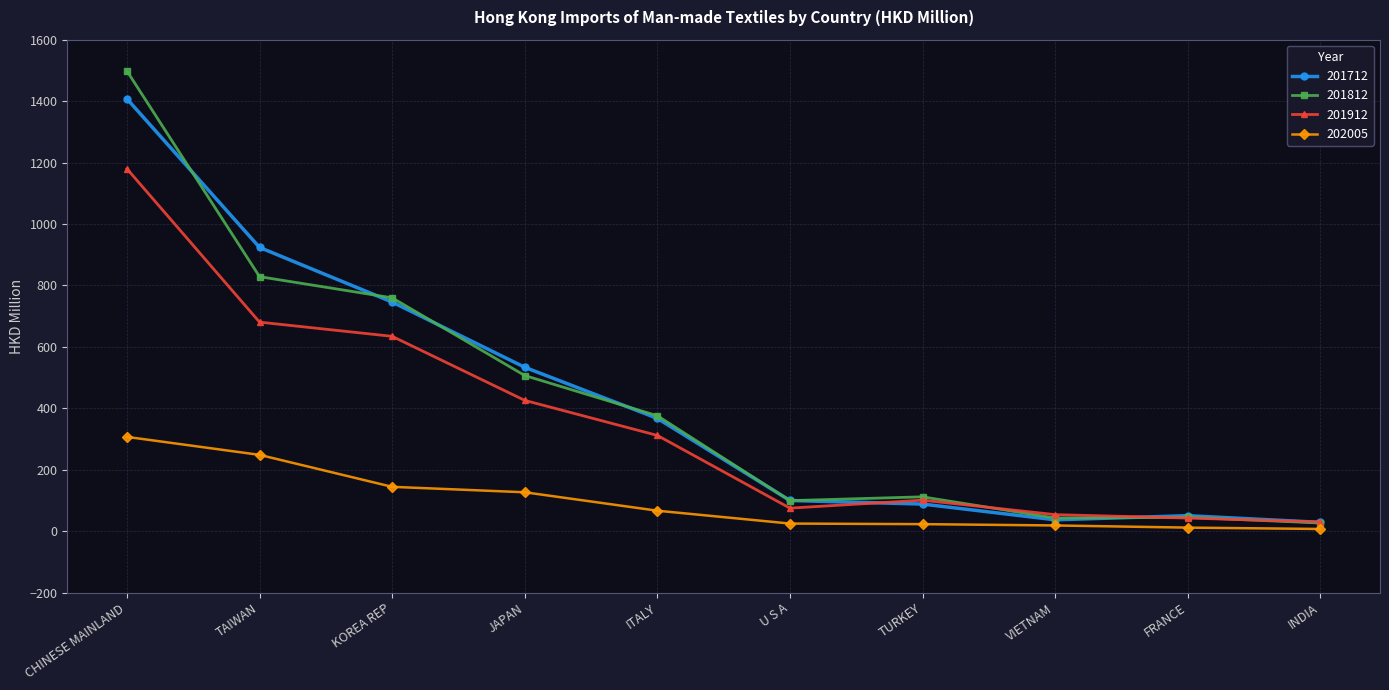

What is the greatest value displayed?

1498.2